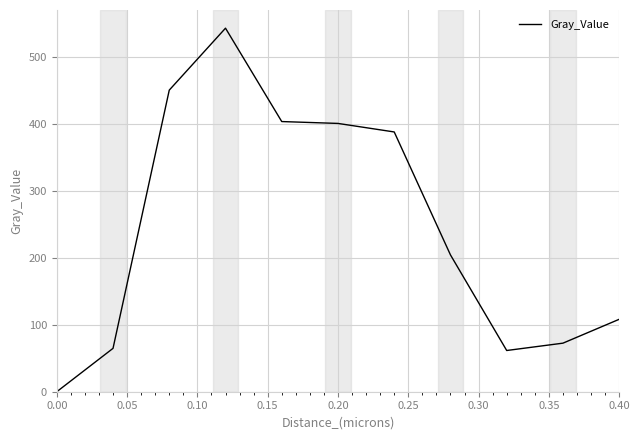

What is the maximum value shown in the chart?

542.4